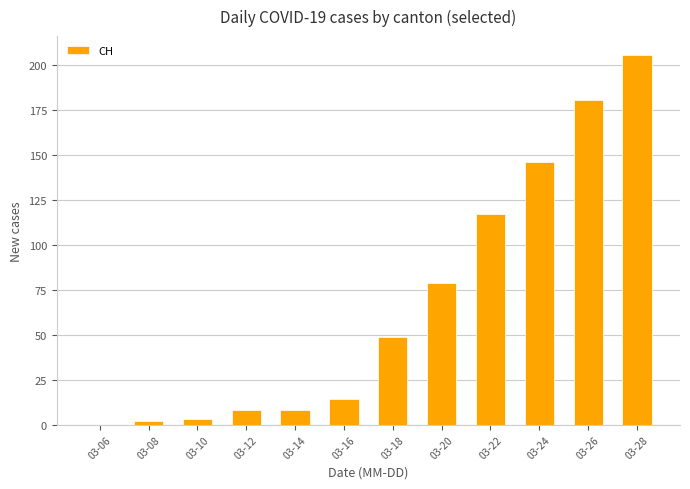

Reading left to right, what are all the values shown in this chart?

03-06=0	03-08=2	03-10=3	03-12=8	03-14=8	03-16=14	03-18=49	03-20=79	03-22=117	03-24=146	03-26=181	03-28=206